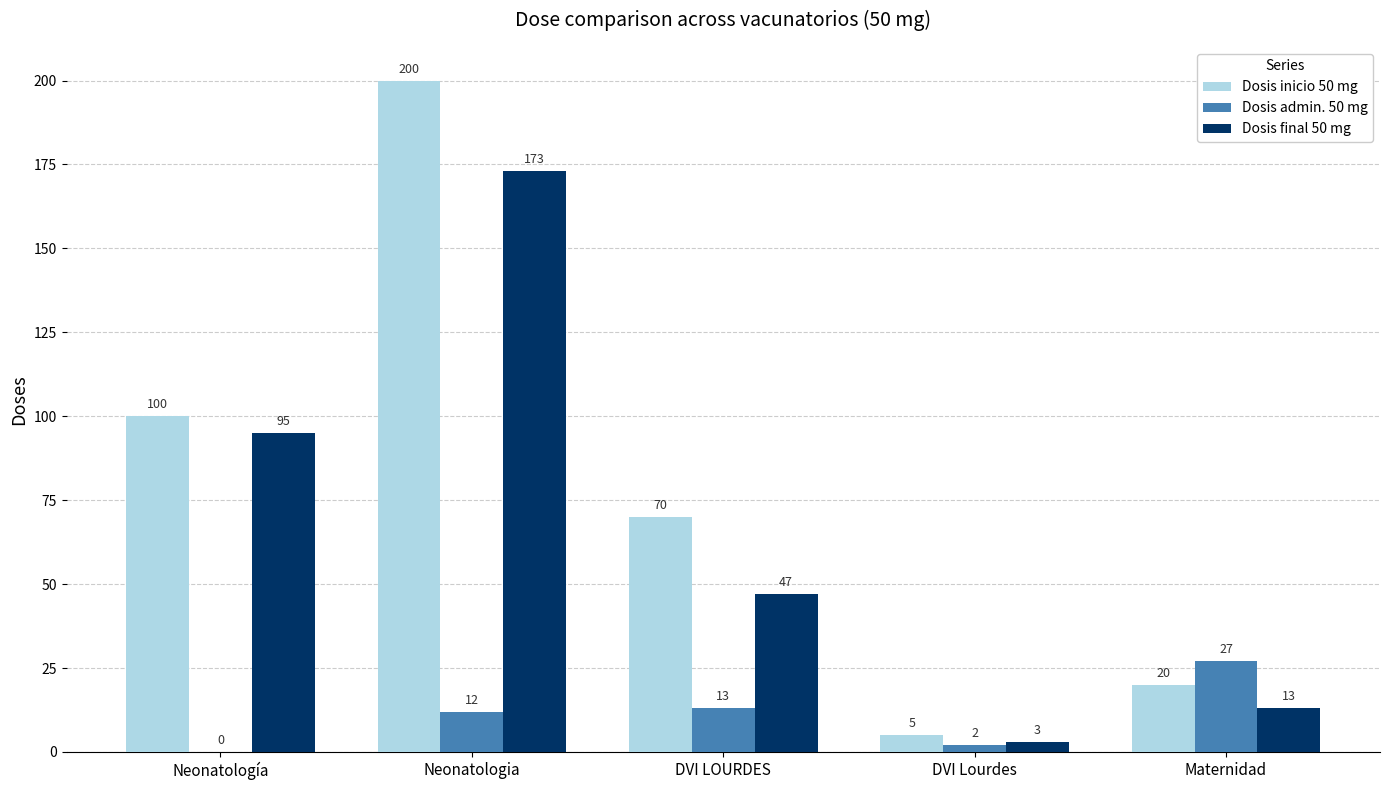

At which label does Dosis final 50 mg first exceed 47?

Neonatología